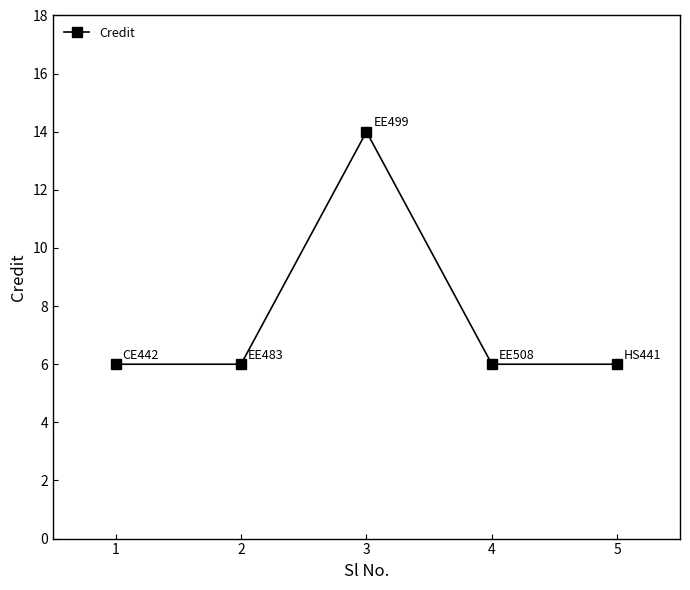

Reading right to left, what are all the values shown in this chart?

6	6	14	6	6